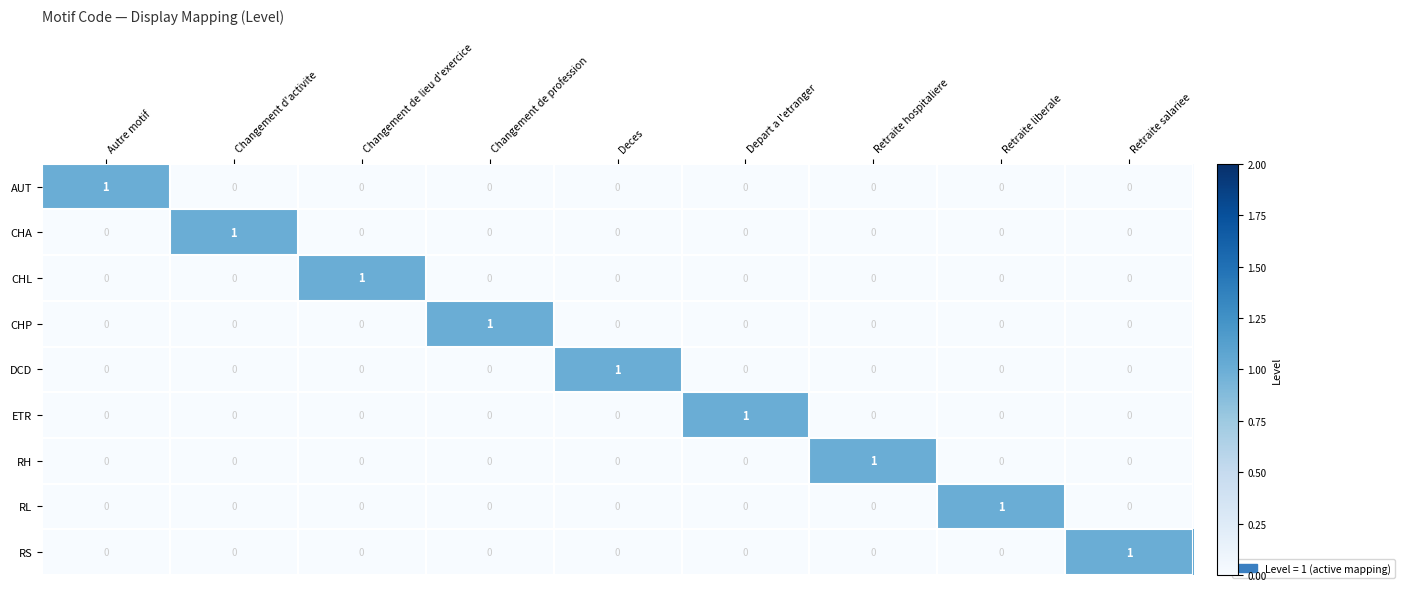

Which category has the highest value in the RL series?

Retraite liberale